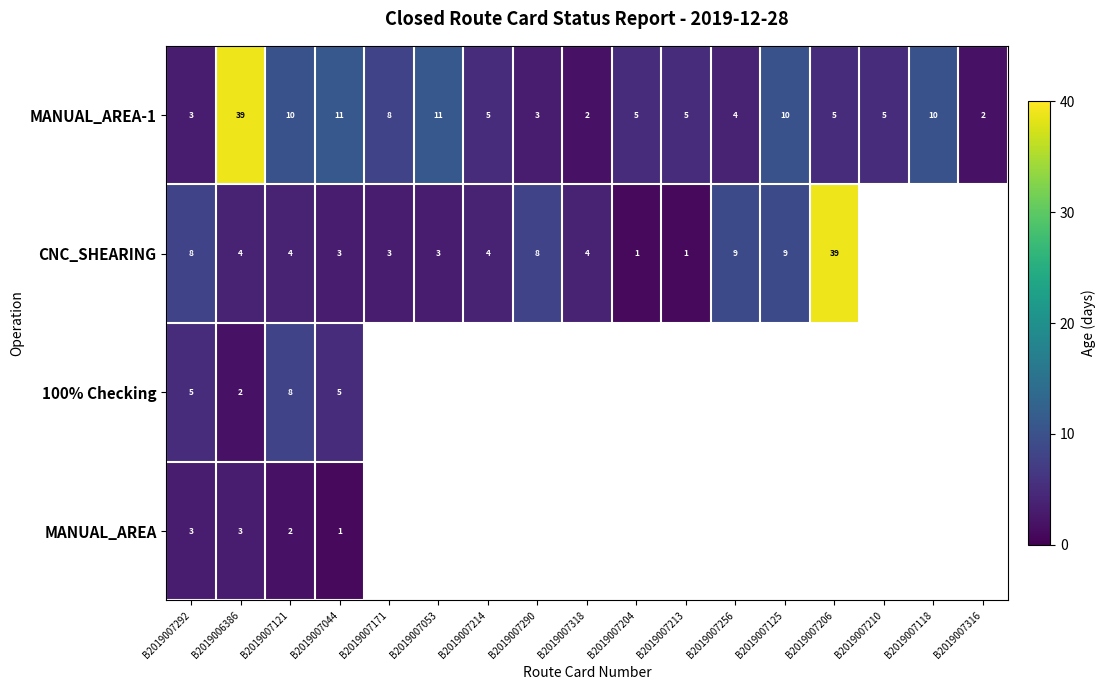

Rank the series at B2019006386 from lowest to highest value.

100% Checking, MANUAL_AREA, CNC_SHEARING, MANUAL_AREA-1